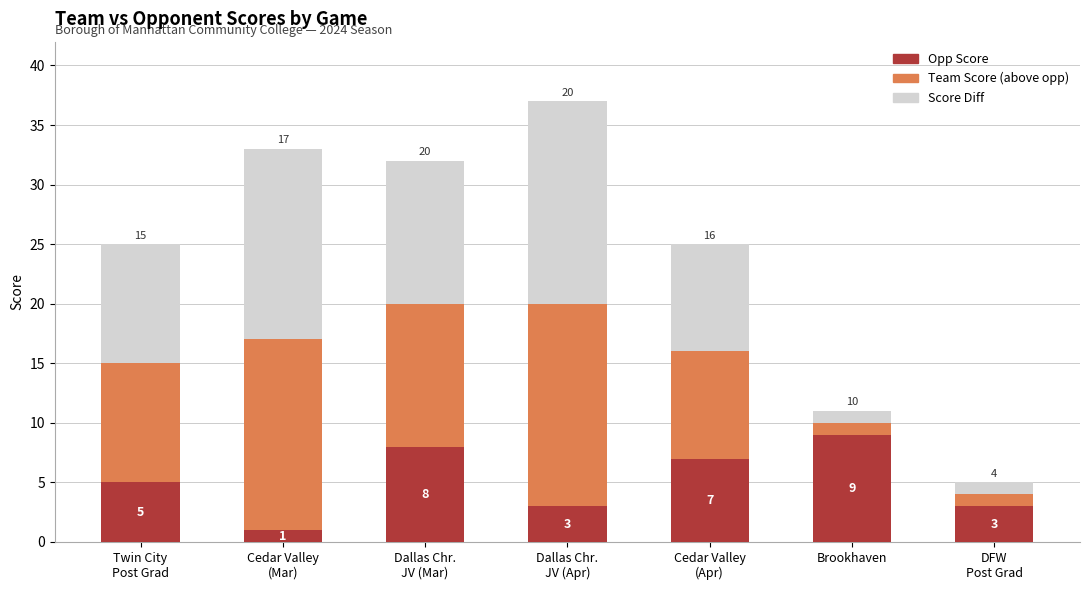

Are the bars grouped side by side (vs. stacked)?

No